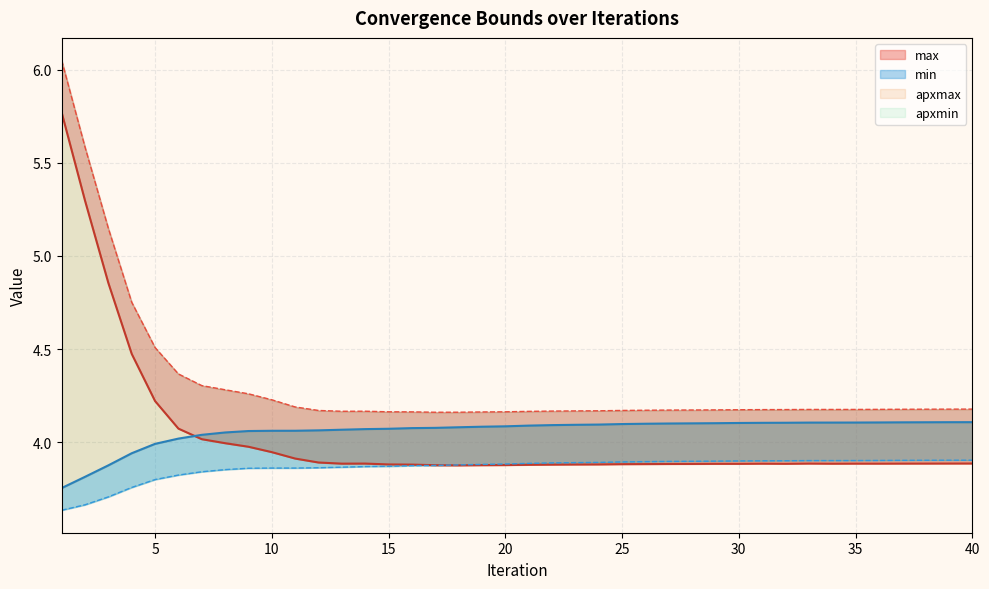

Which has a higher value, 13 or 32?

13